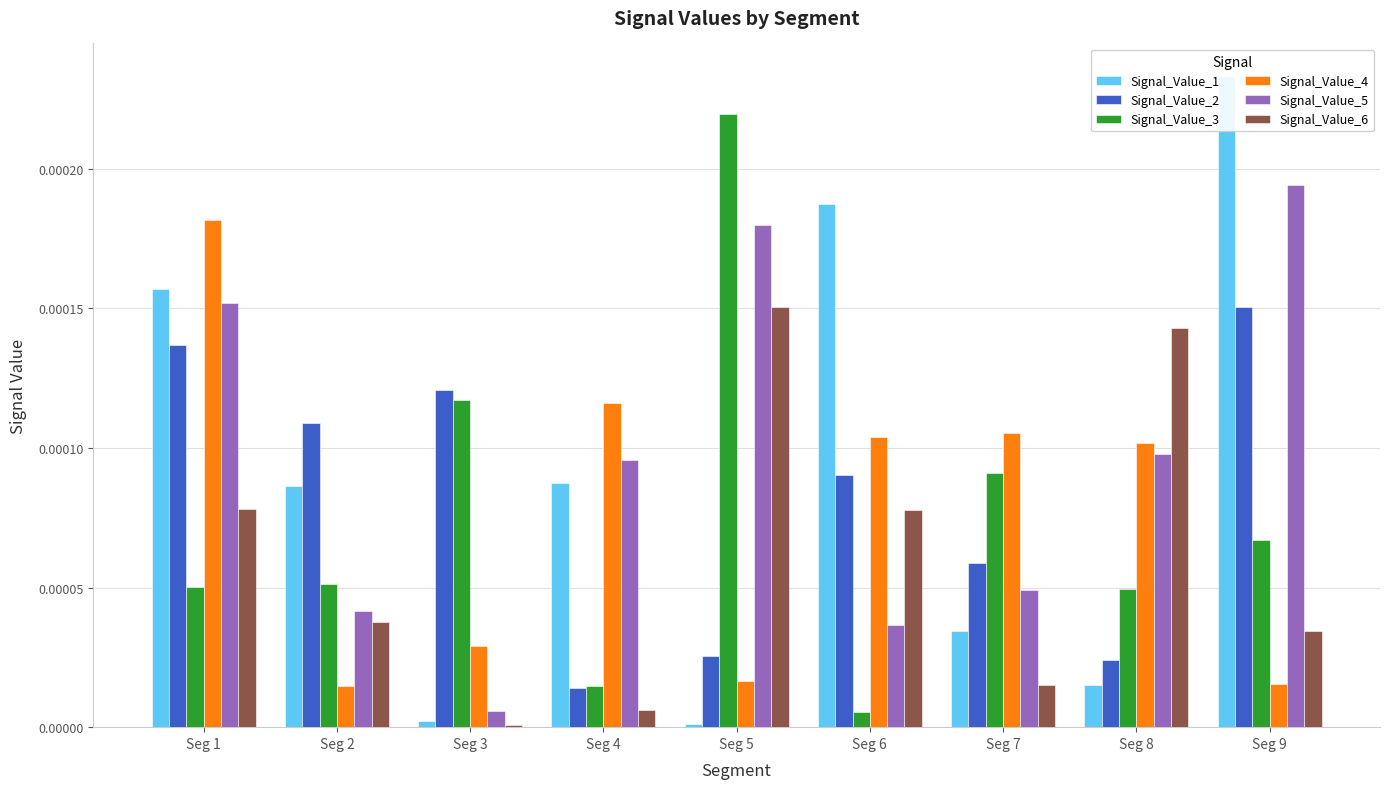

True or false: Signal_Value_6 has a value of 0.0 at Seg 8.

False